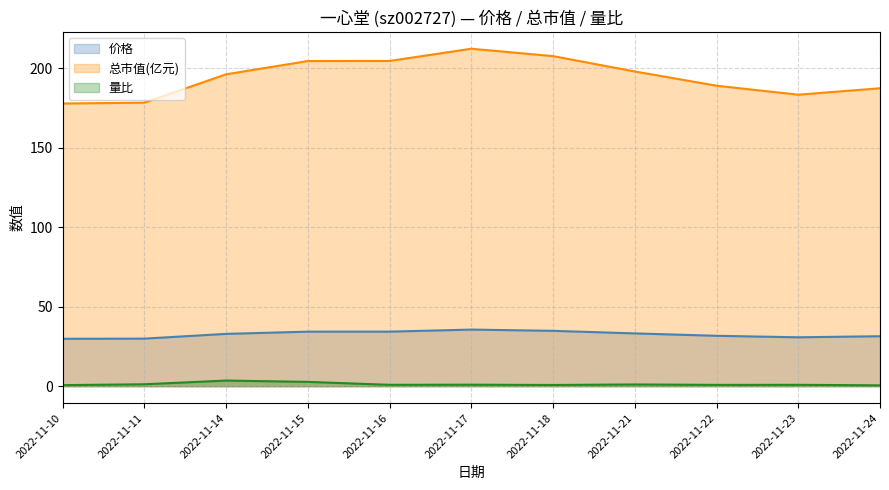

Which series has the largest range (max minus min)?

总市值(亿元)